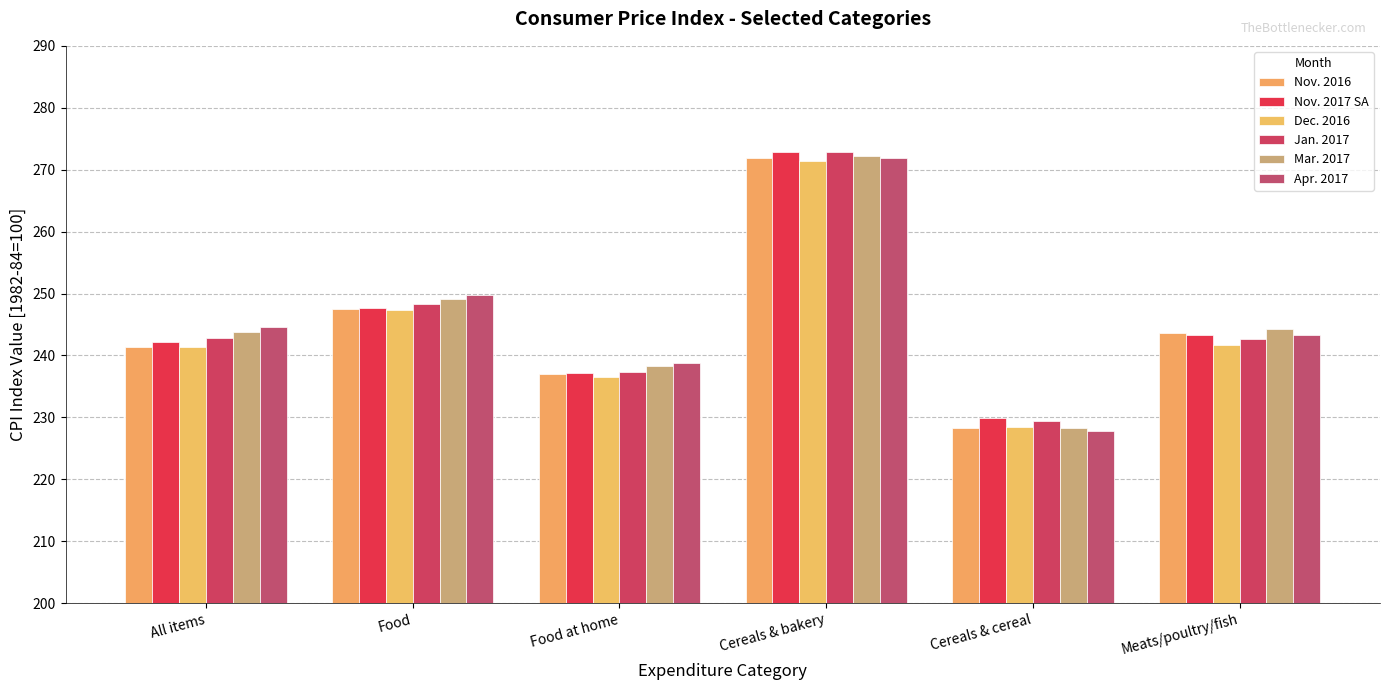

How many bars are there in each group?

6